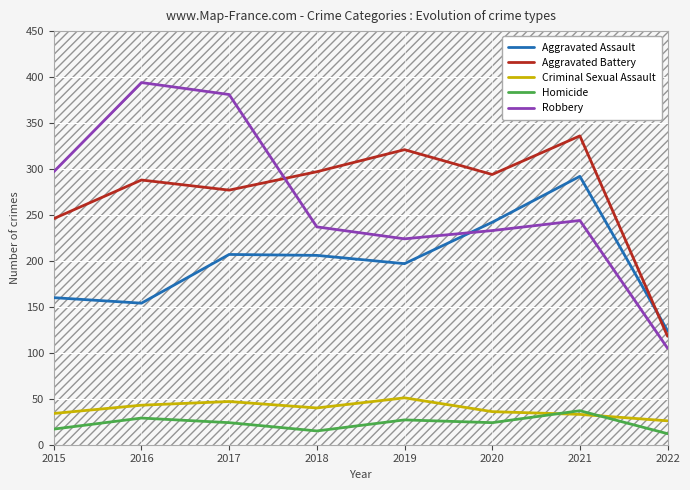

Reading left to right, what are all the values shown in this chart?

Aggravated Assault: 2015=160	2016=154	2017=207	2018=206	2019=197	2020=242	2021=292	2022=124
Aggravated Battery: 2015=246	2016=288	2017=277	2018=297	2019=321	2020=294	2021=336	2022=118
Criminal Sexual Assault: 2015=34	2016=43	2017=47	2018=40	2019=51	2020=36	2021=33	2022=26
Homicide: 2015=17	2016=29	2017=24	2018=15	2019=27	2020=24	2021=37	2022=12
Robbery: 2015=297	2016=394	2017=381	2018=237	2019=224	2020=233	2021=244	2022=105